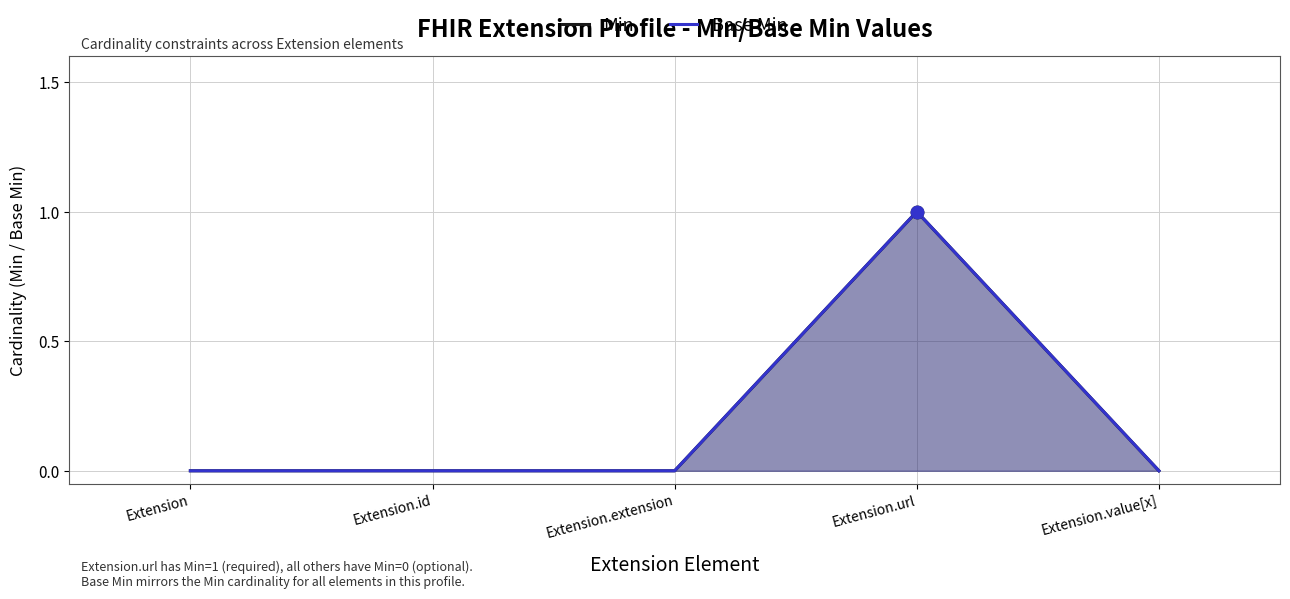

What are all the series names shown in the legend?

Min, Base Min